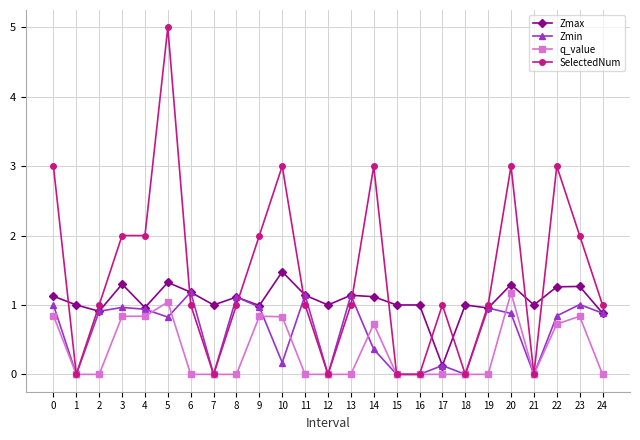

True or false: Zmin has more than 2 points higher than both neighbors.

True